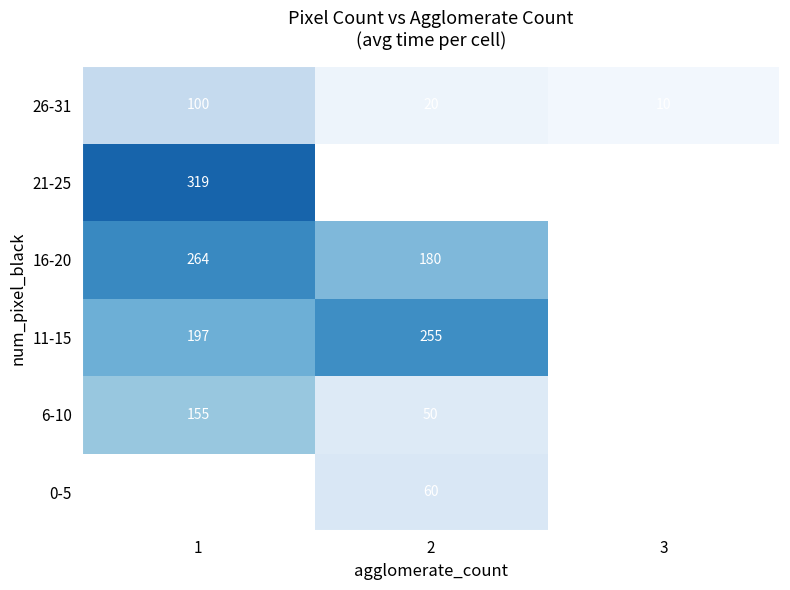

What is the difference between the 26-31 values at 3 and 1?

90